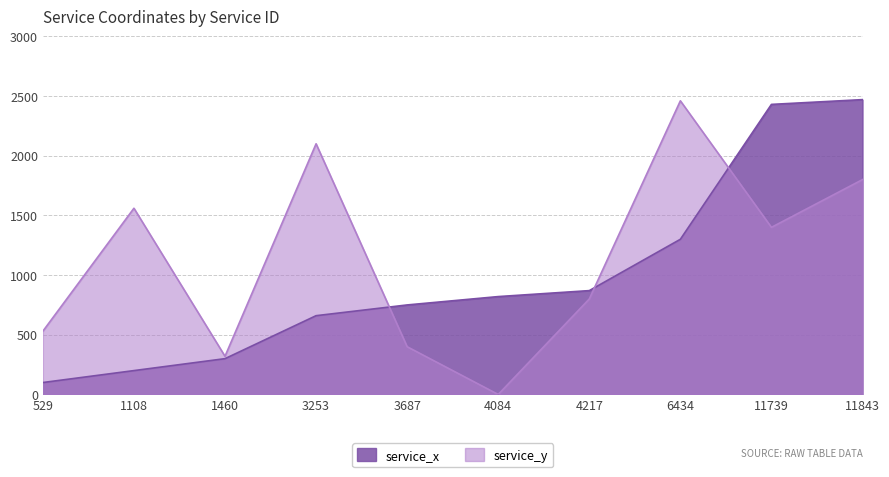

At which category is the sum across all series the highest?

11843